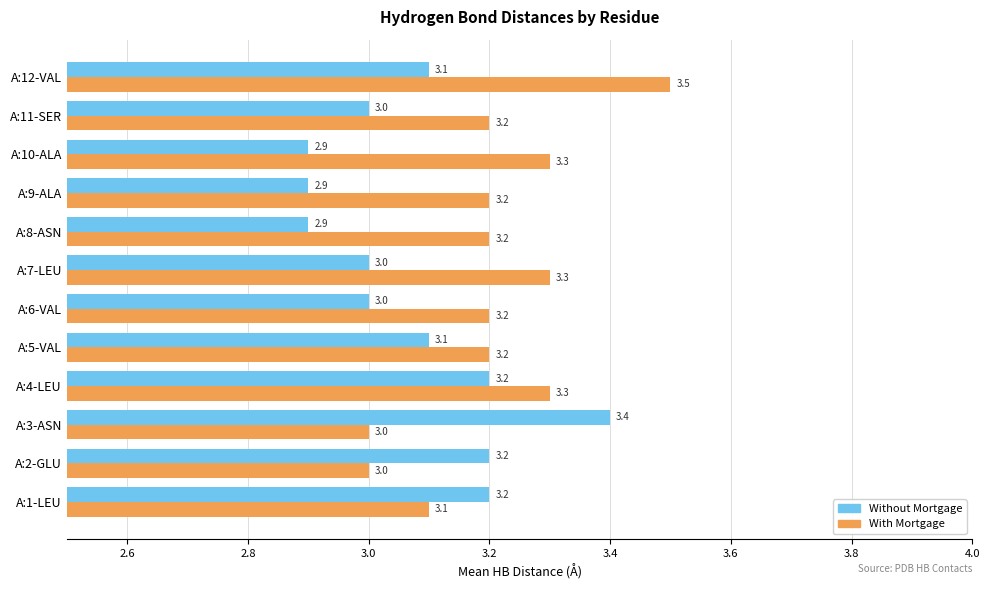

Which series changed the most between A:8-ASN and A:10-ALA?

With Mortgage